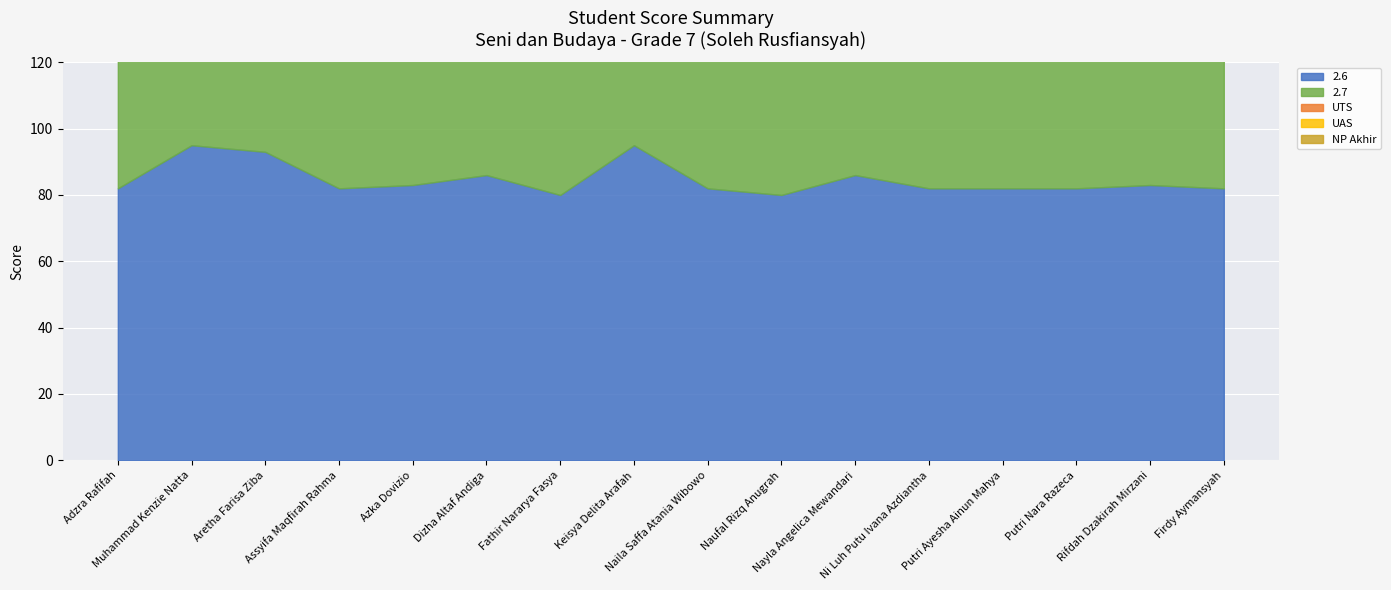

What is the total value across all series at Muhammad Kenzie Natta?

443